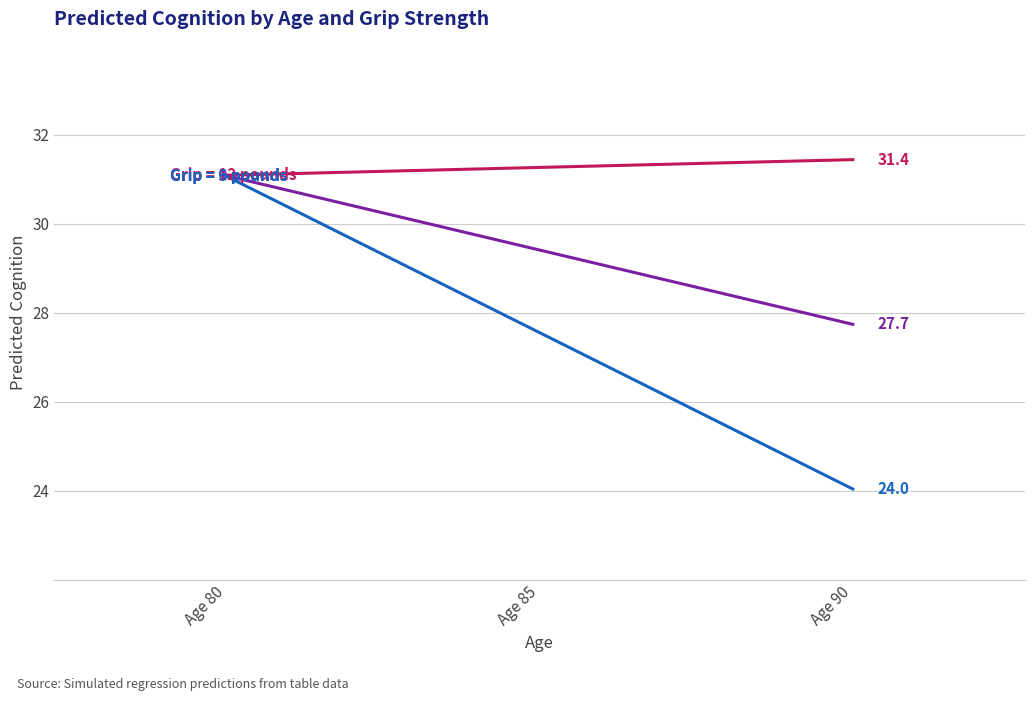

What is the total value across all series at Age 90?

83.2